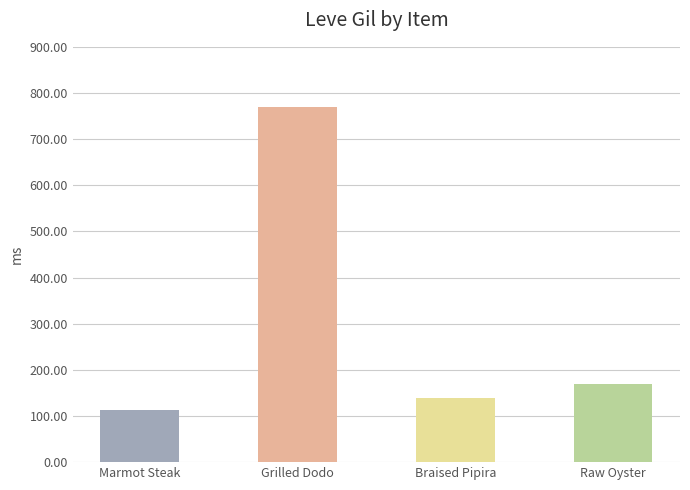

The chart shows a value of 217 at Table Salt. True or false?

False